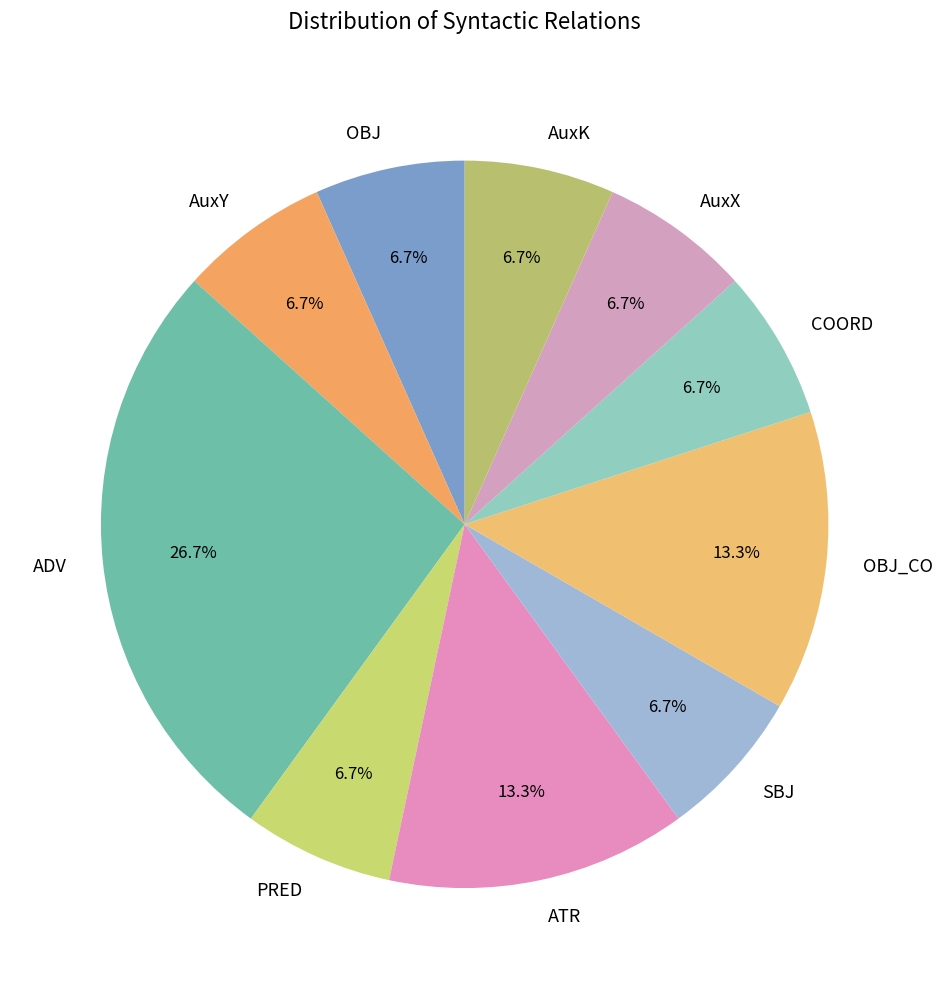

Is there a majority slice in this chart?

No